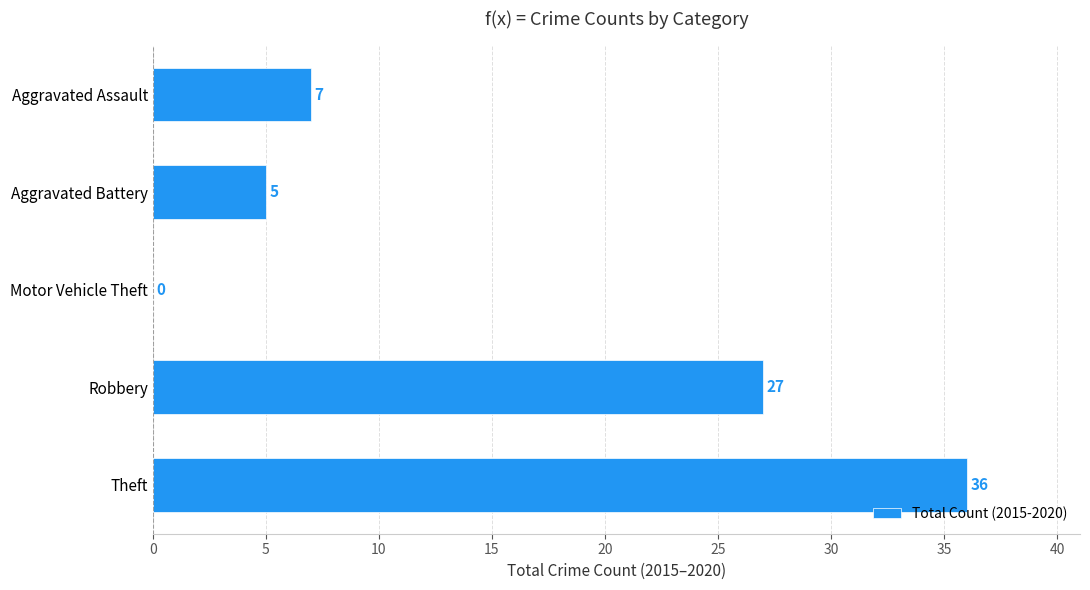

What is the sum of all values?

75